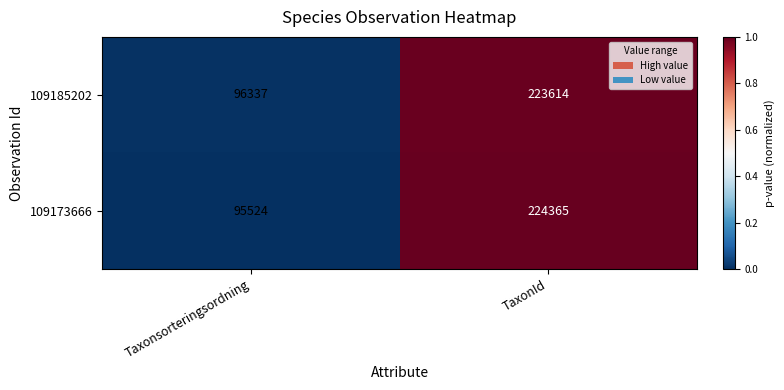

Reading left to right, transcribe all the data shown in this chart.

109185202: 96337	223614
109173666: 95524	224365